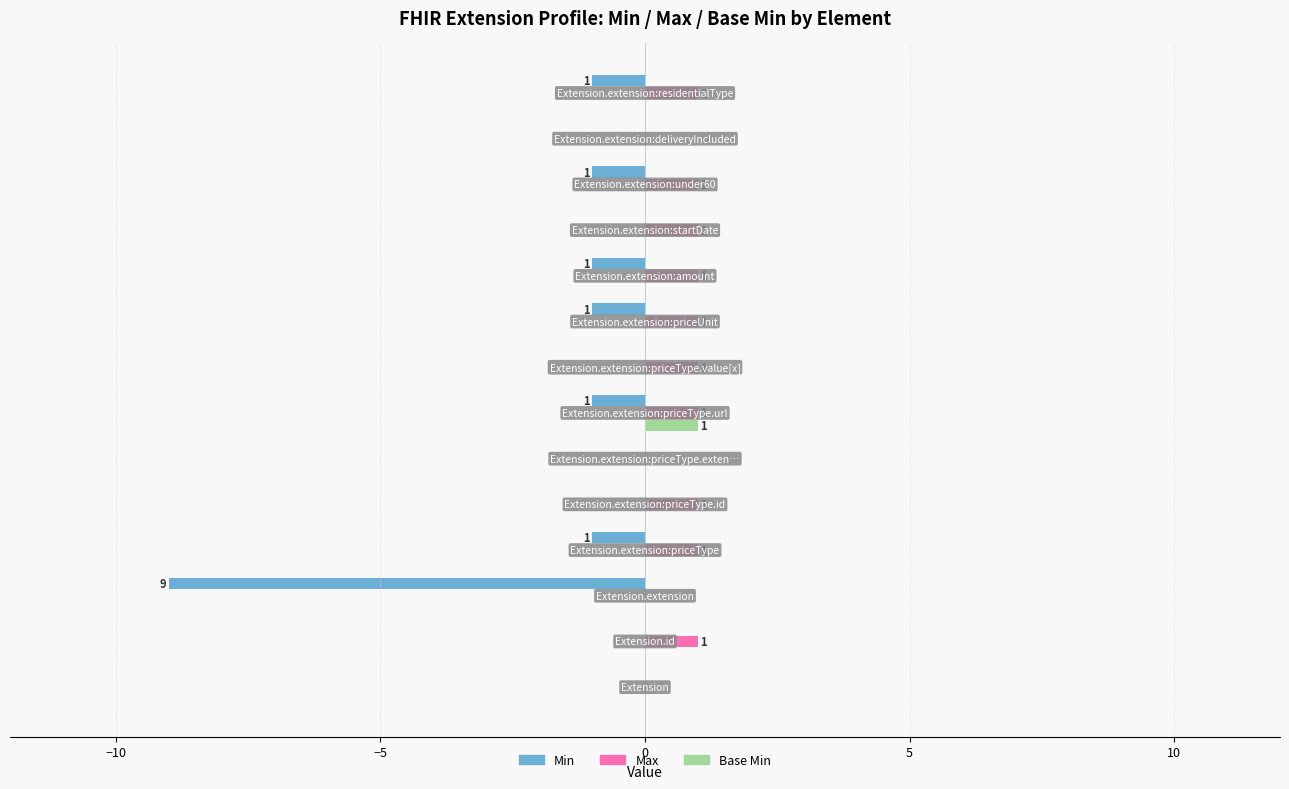

What is the smallest value displayed?

-9